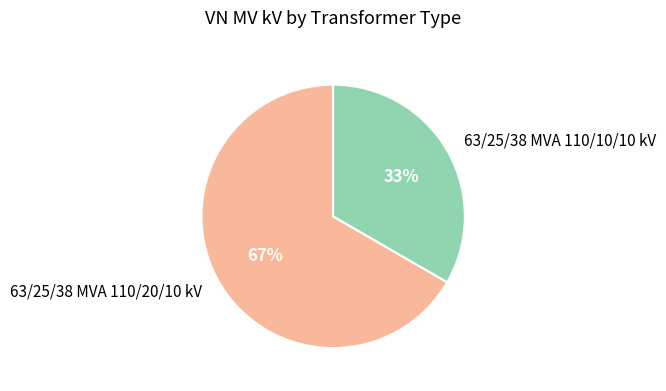

To the nearest percent, what portion does 63/25/38 MVA 110/20/10 kV represent?

67%